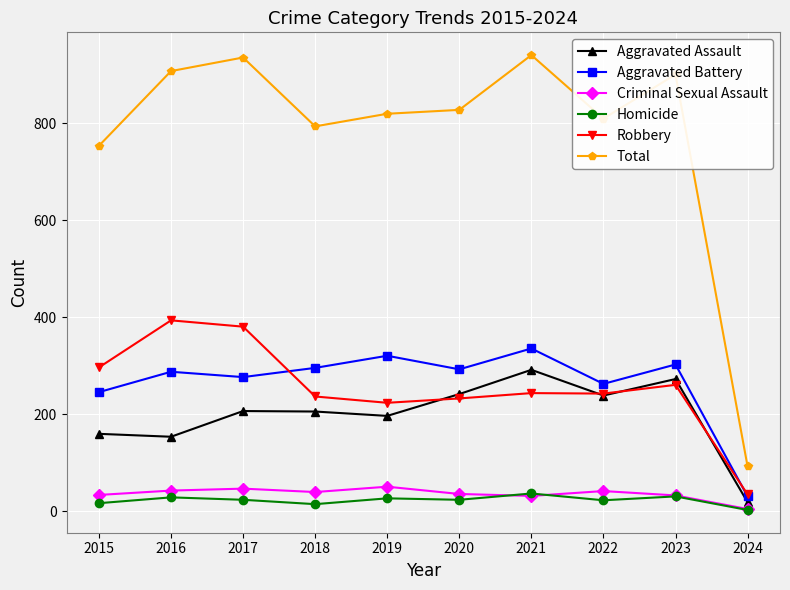

True or false: Total and Criminal Sexual Assault cross at least once.

False